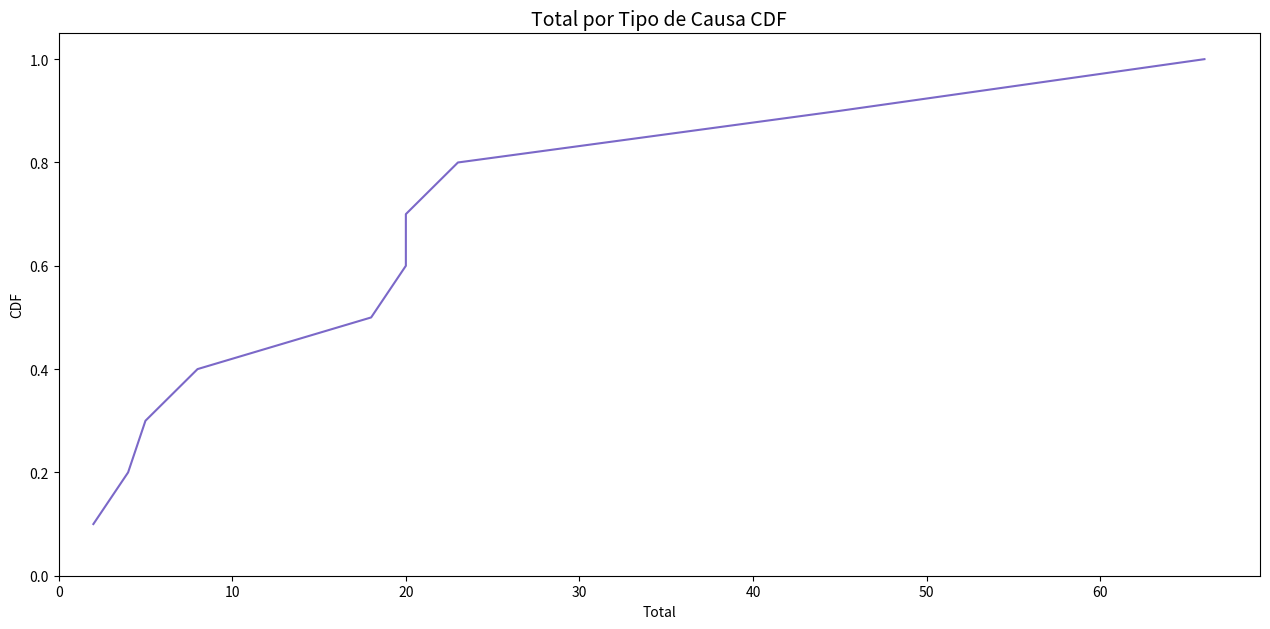

What is the difference between the second highest and minimum values?

0.8